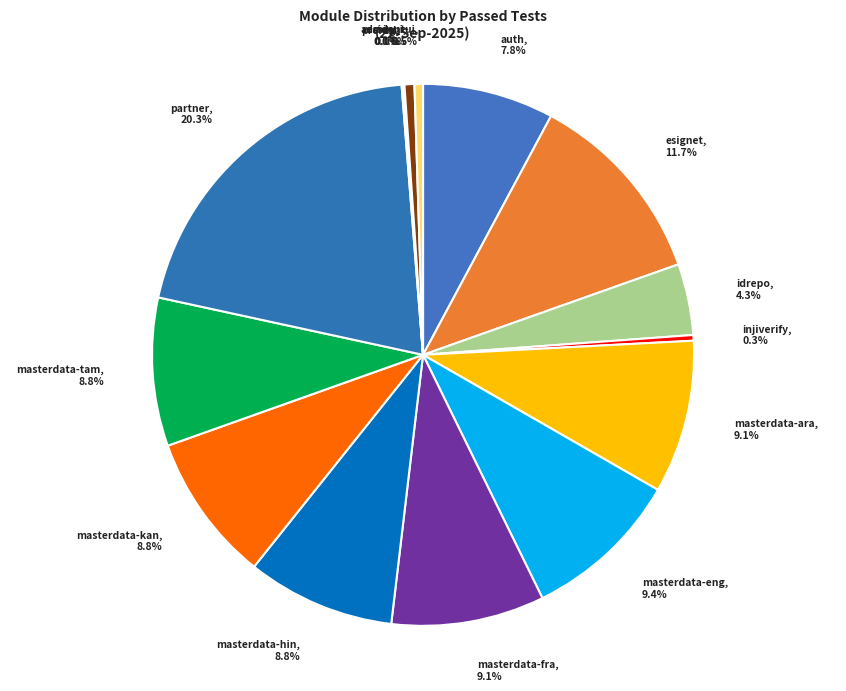

Which has a higher value, adminui or masterdata-ara?

masterdata-ara